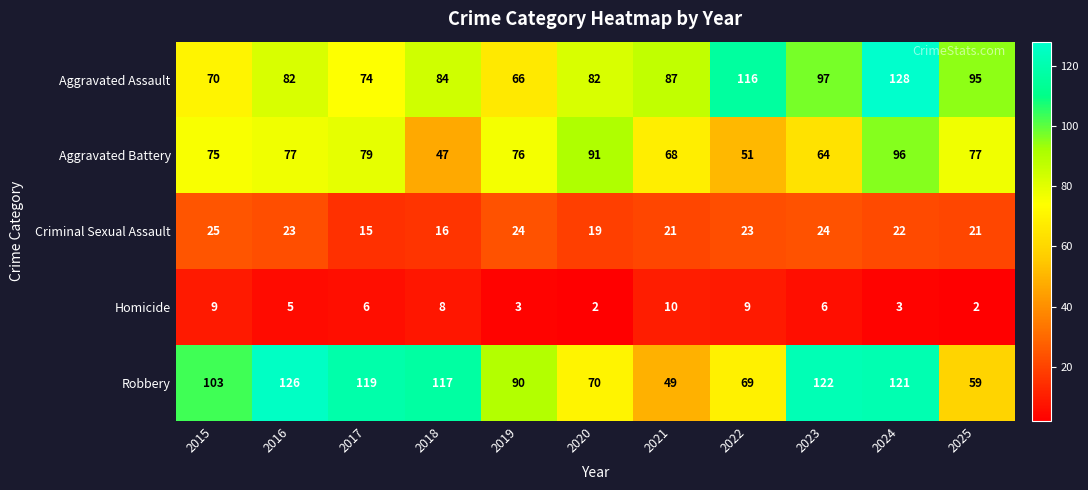

Count the number of categories in the chart.

11